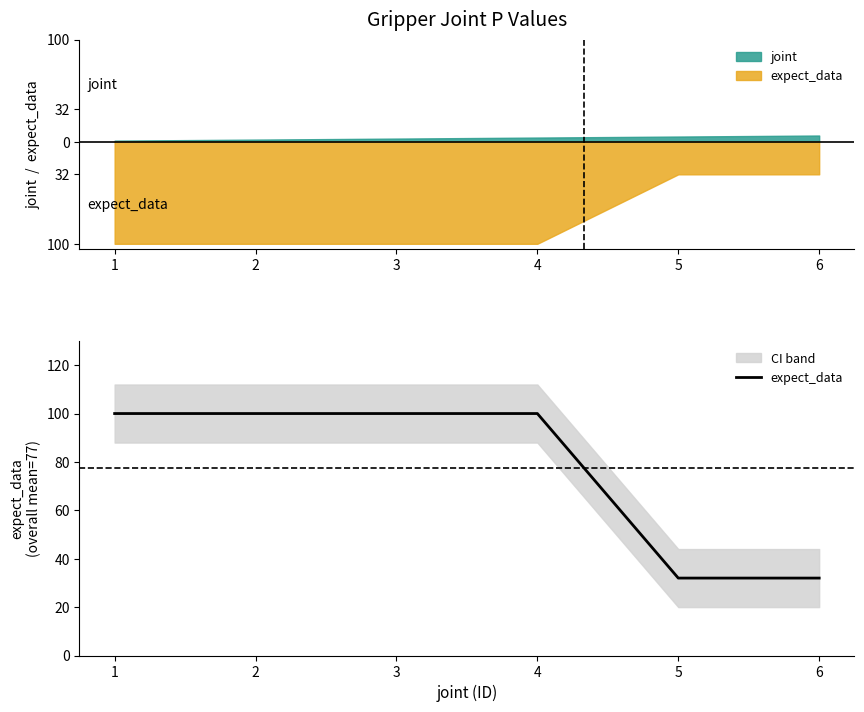

Reading left to right, list all the values displayed in this chart.

100	100	100	100	32	32